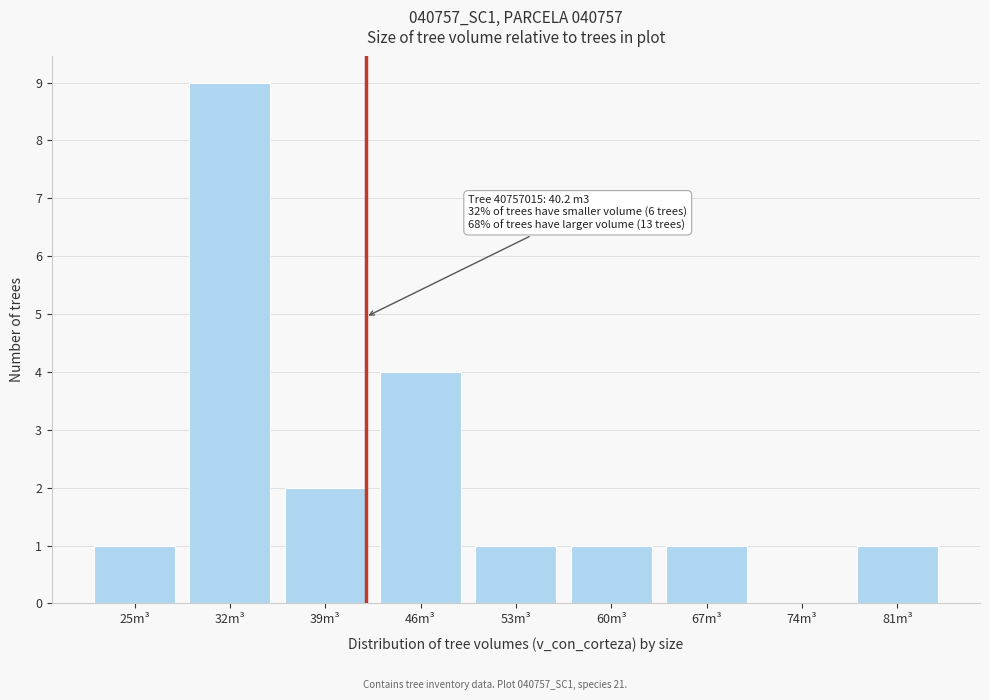

Reading left to right, transcribe all the data shown in this chart.

25m³=1	32m³=9	39m³=2	46m³=4	53m³=1	60m³=1	67m³=1	74m³=0	81m³=1